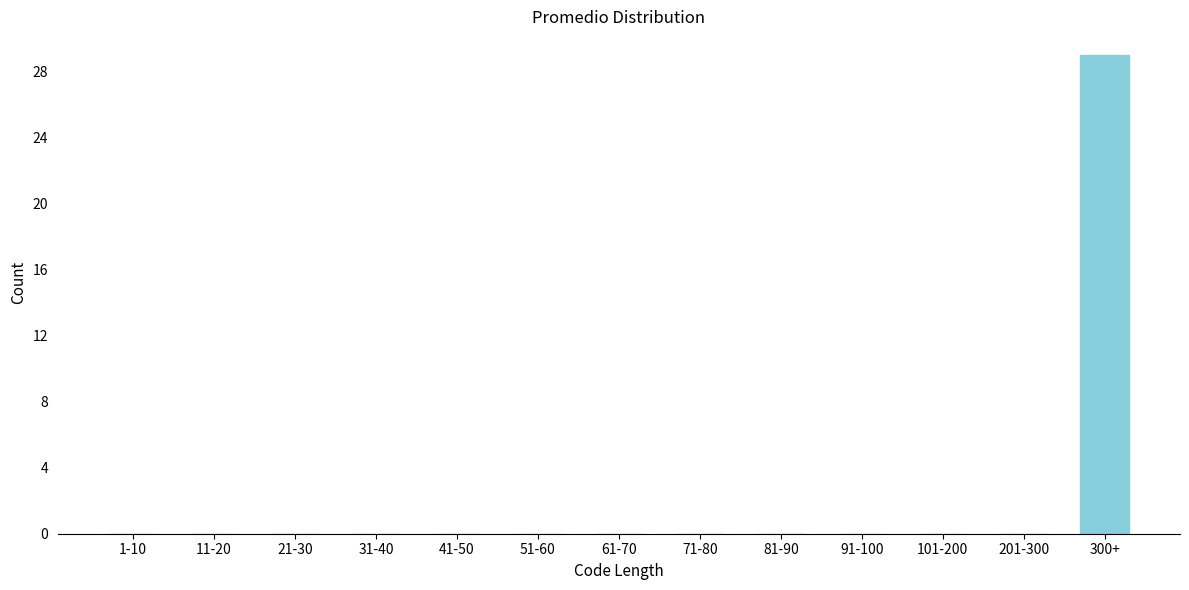

Reading right to left, extract all data points from this chart.

300+=29	201-300=0	101-200=0	91-100=0	81-90=0	71-80=0	61-70=0	51-60=0	41-50=0	31-40=0	21-30=0	11-20=0	1-10=0